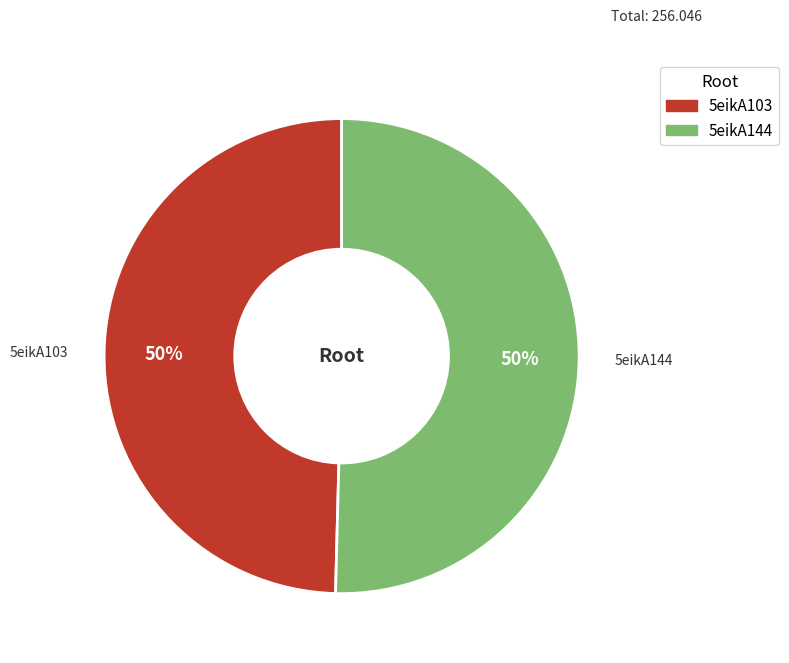

What is the ratio of the value at 5eikA103 to the value at 5eikA144?

1.0